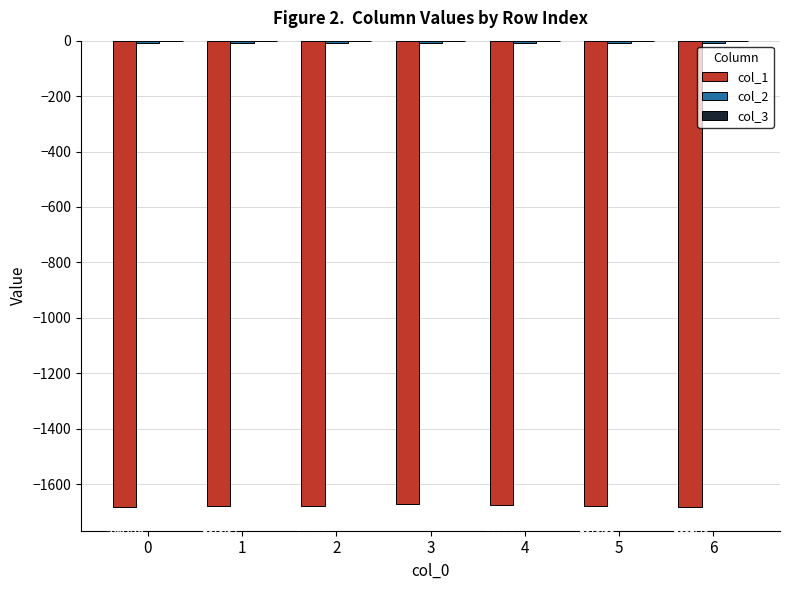

Which series has the widest spread of values?

col_1